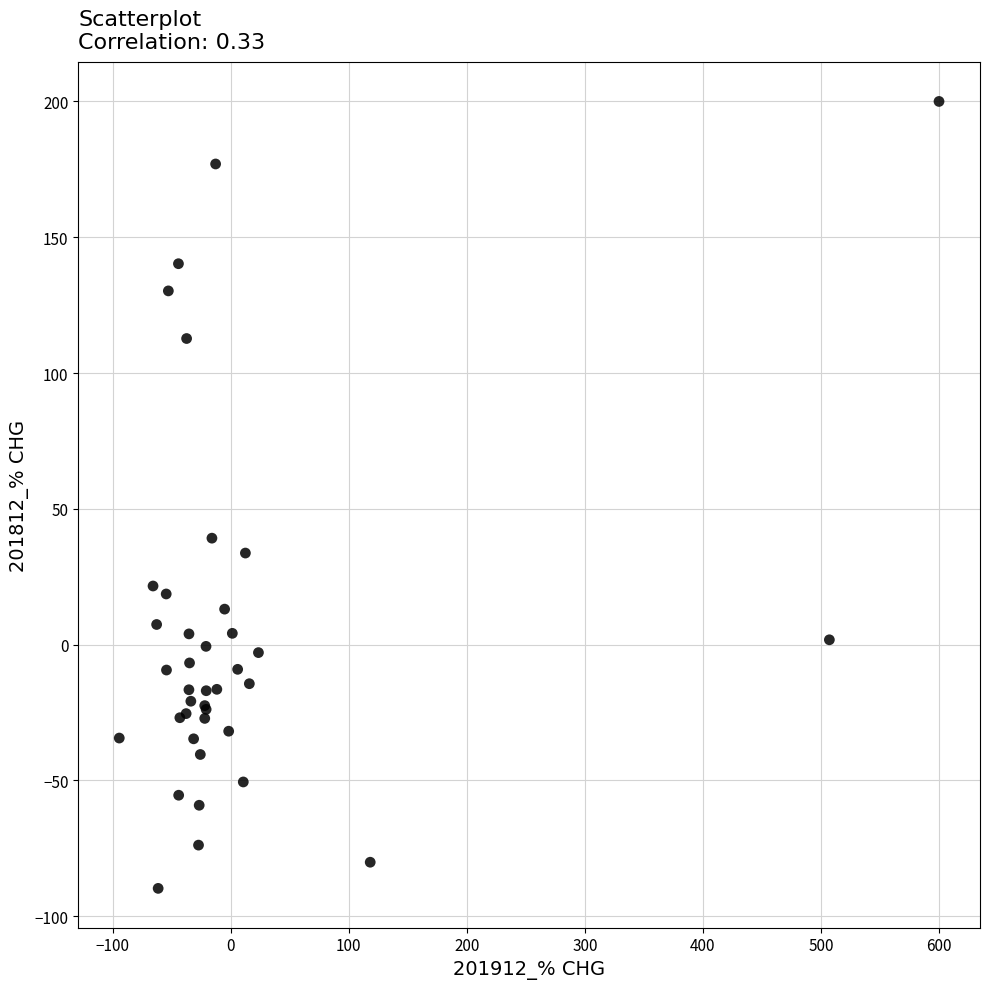

What Y value in the scatter plot is closest to 55?

39.2